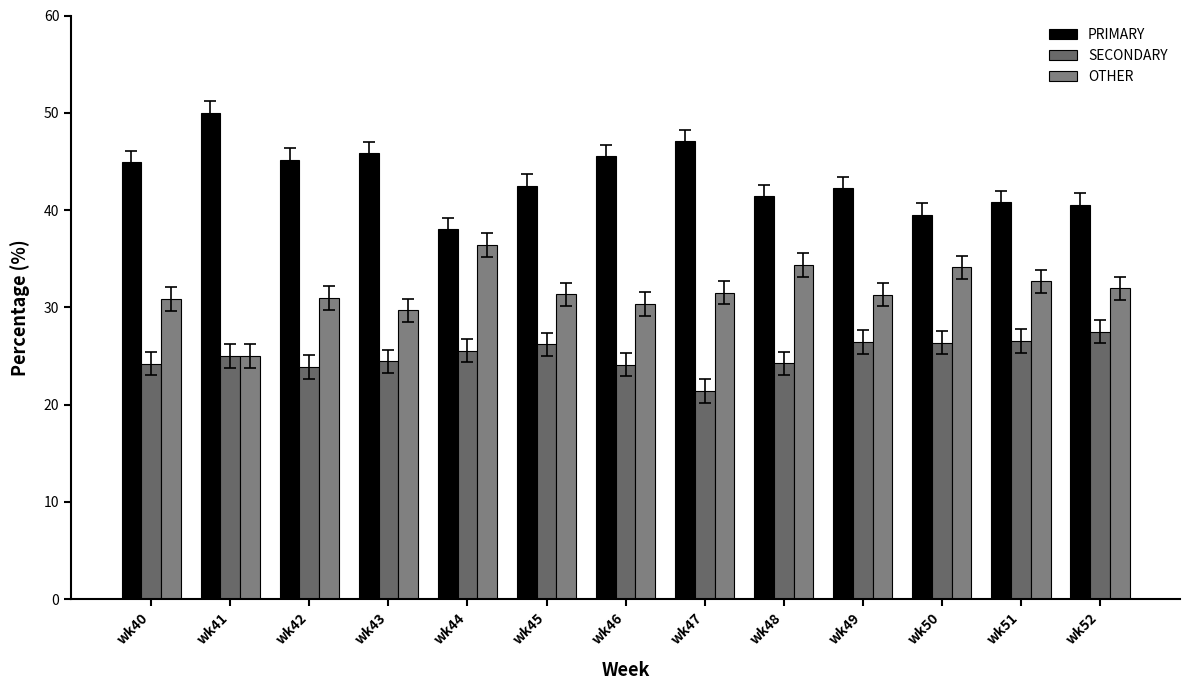

Rank the series by their average value, from highest to lowest.

PRIMARY, OTHER, SECONDARY